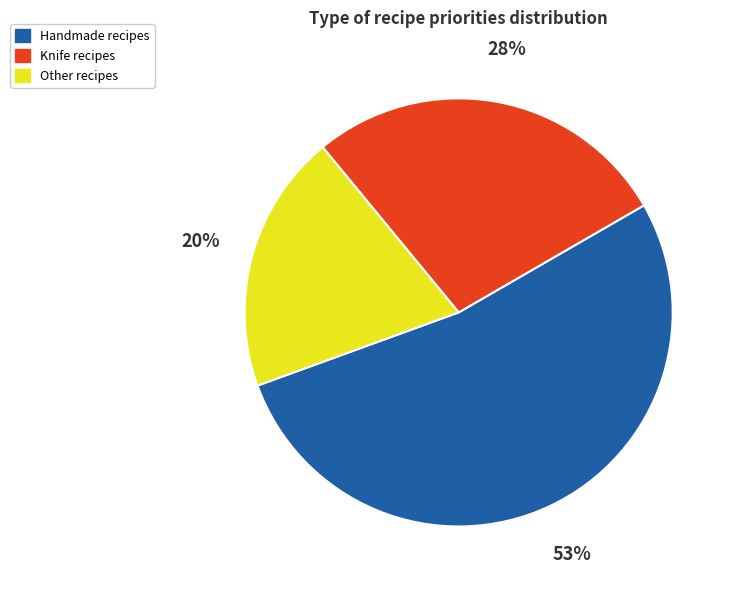

To the nearest percent, what is the difference between the largest and smallest slice percentages?

33%